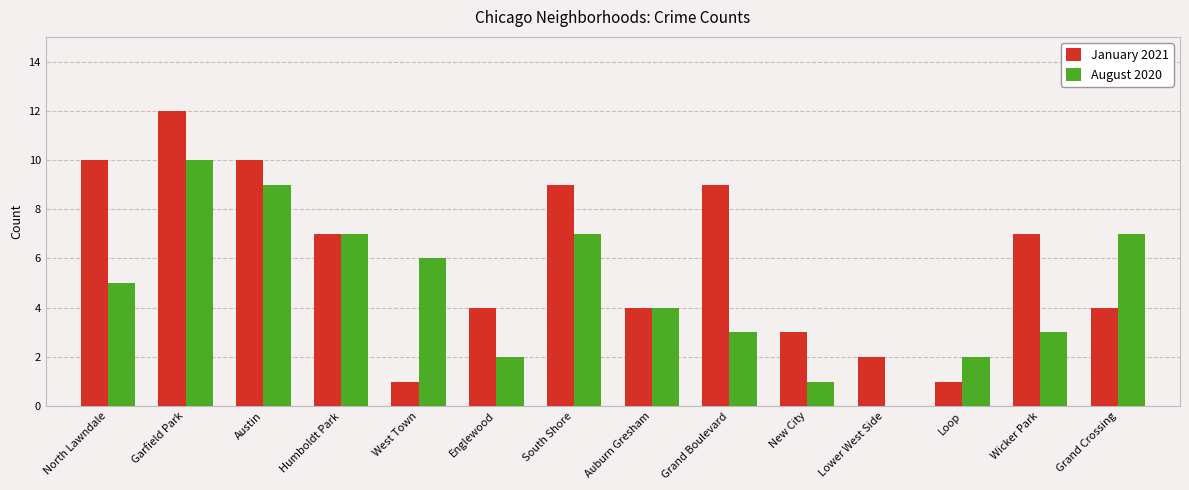

At which category does the chart reach its peak across all series?

Garfield Park